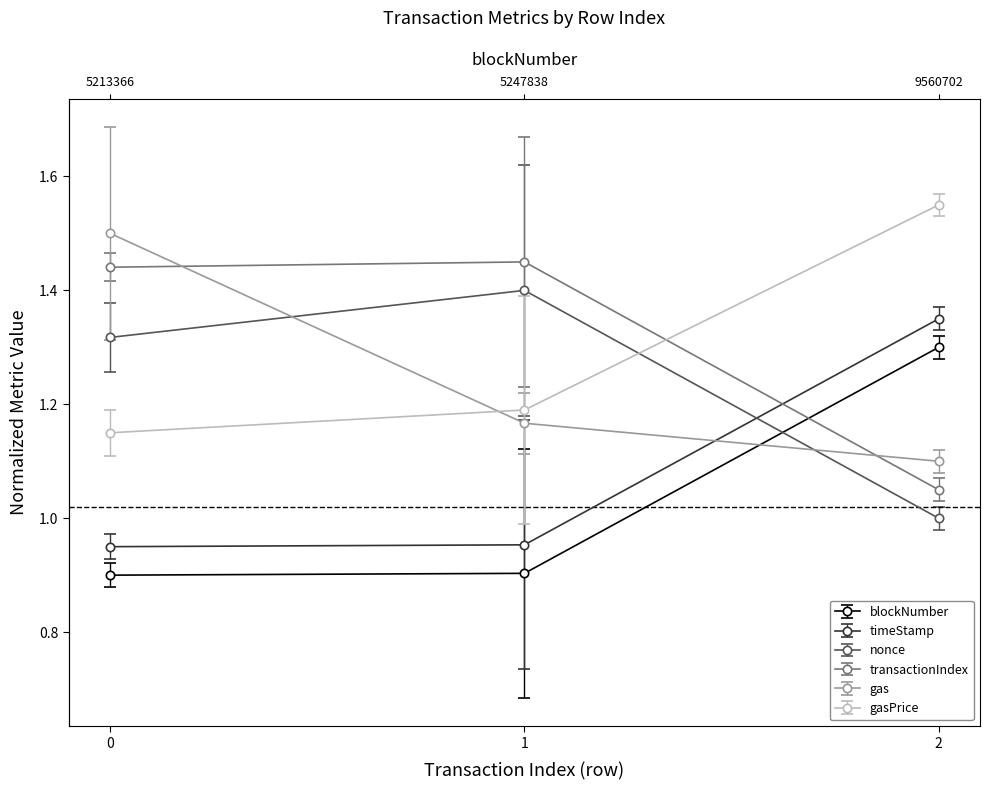

Reading right to left, list all the values displayed in this chart.

blockNumber: 2=1.3	1=0.9	0=0.9
timeStamp: 2=1.4	1=1.0	0=1.0
nonce: 2=1.0	1=1.4	0=1.3
transactionIndex: 2=1.1	1=1.5	0=1.4
gas: 2=1.1	1=1.2	0=1.5
gasPrice: 2=1.6	1=1.2	0=1.1